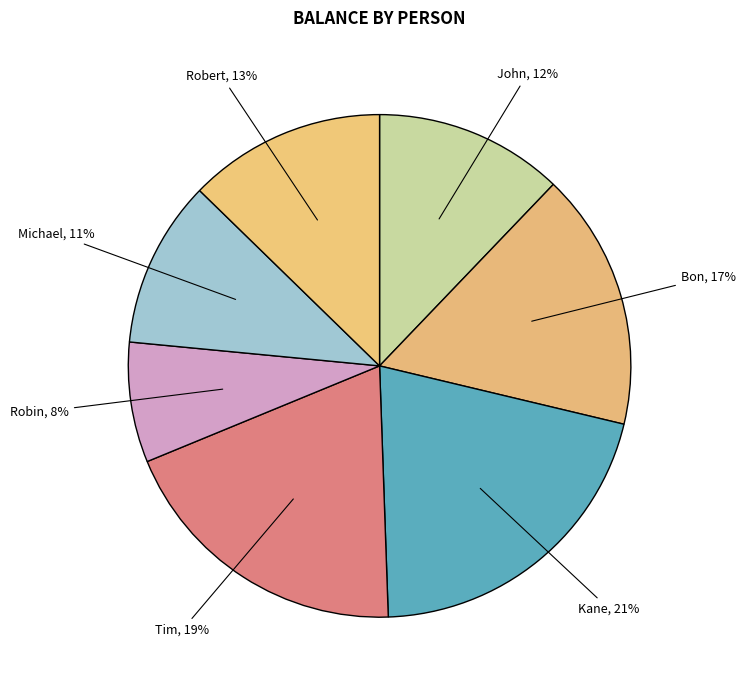

Rank the categories by value from lowest to highest.

Robin, Michael, John, Robert, Bon, Tim, Kane